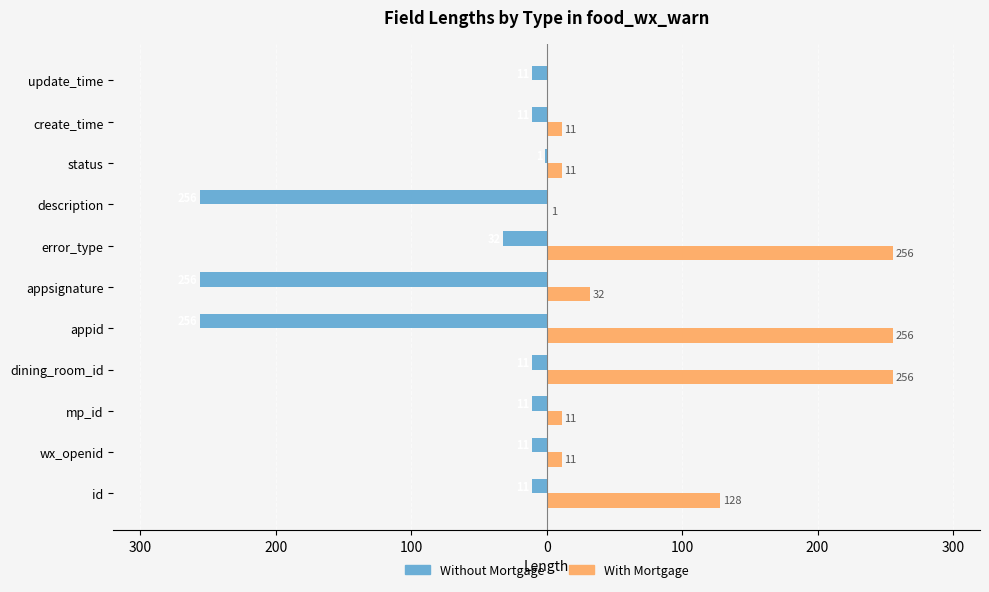

What are all the series names shown in the legend?

Without Mortgage, With Mortgage